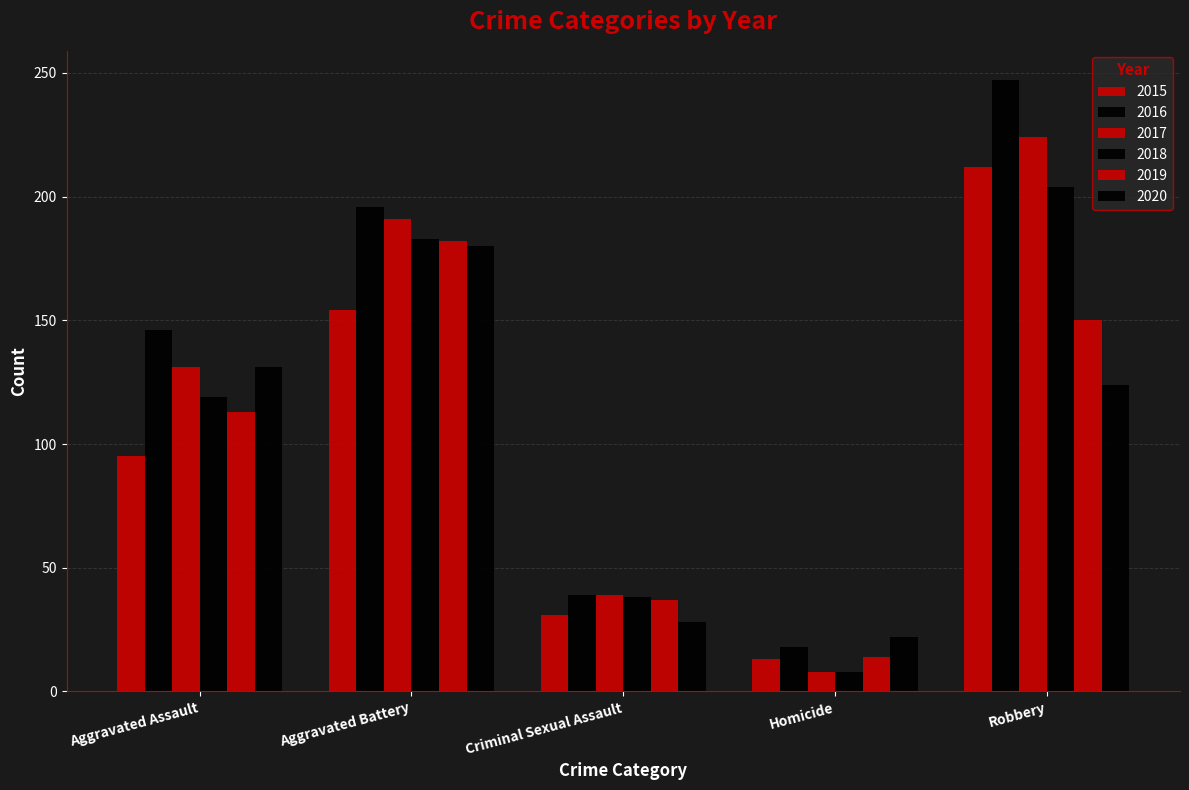

Which series changed the most between Aggravated Assault and Aggravated Battery?

2019